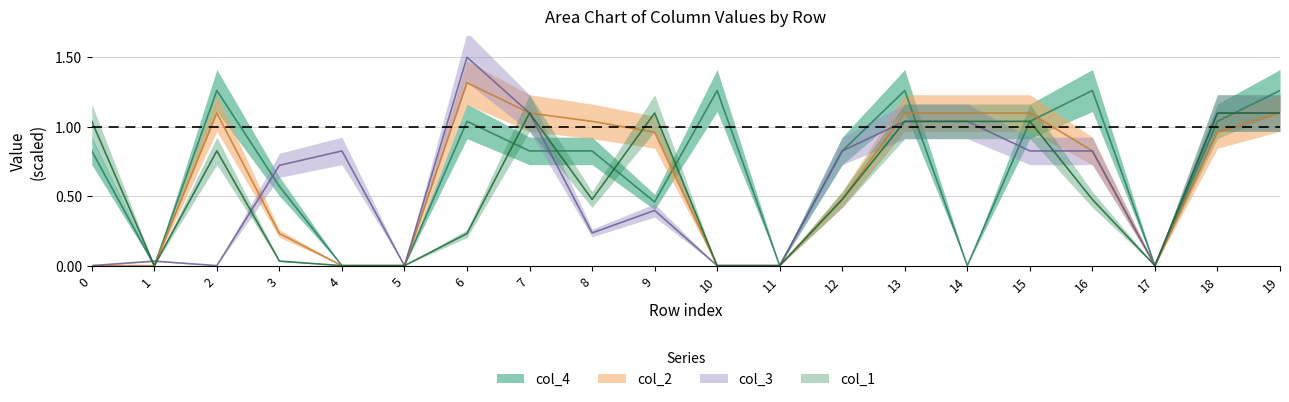

Between which two adjacent categories do col_1 and col_4 first intersect?

6 and 7